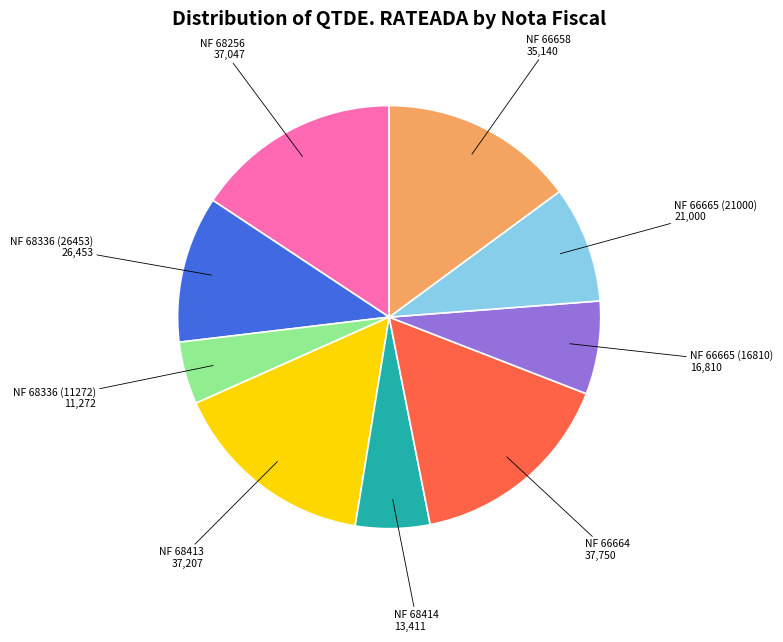

Does any single category account for the majority?

No